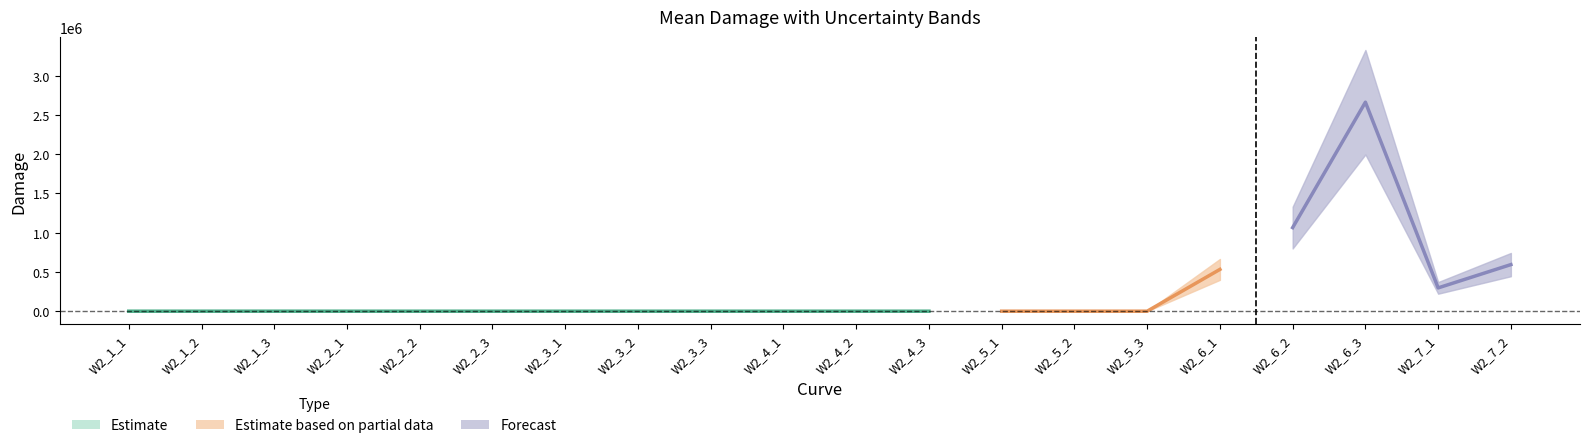

What is the difference between the second highest and minimum values in the upperdam series?

1331699.2